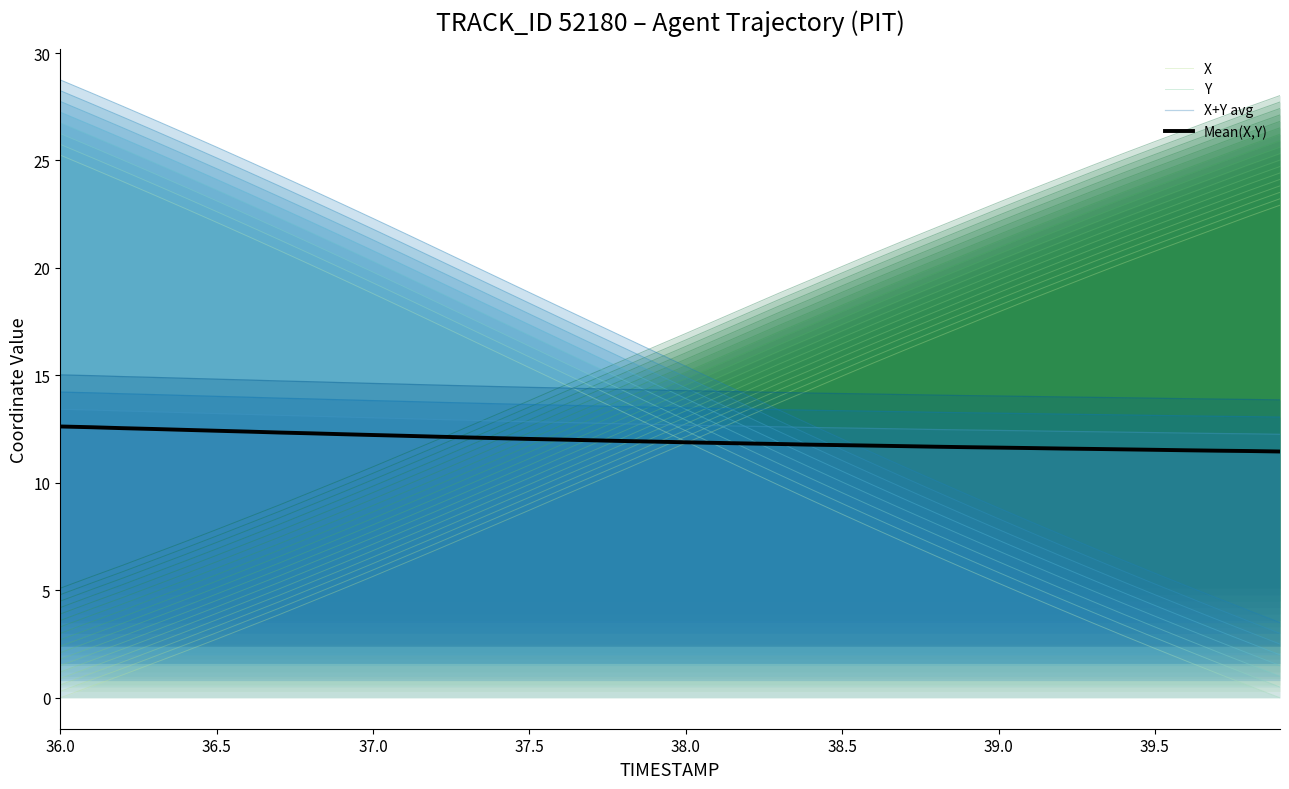

At 37.5, list the series in order from largest to smallest.

Y, X+Y avg, Mean(X,Y), X